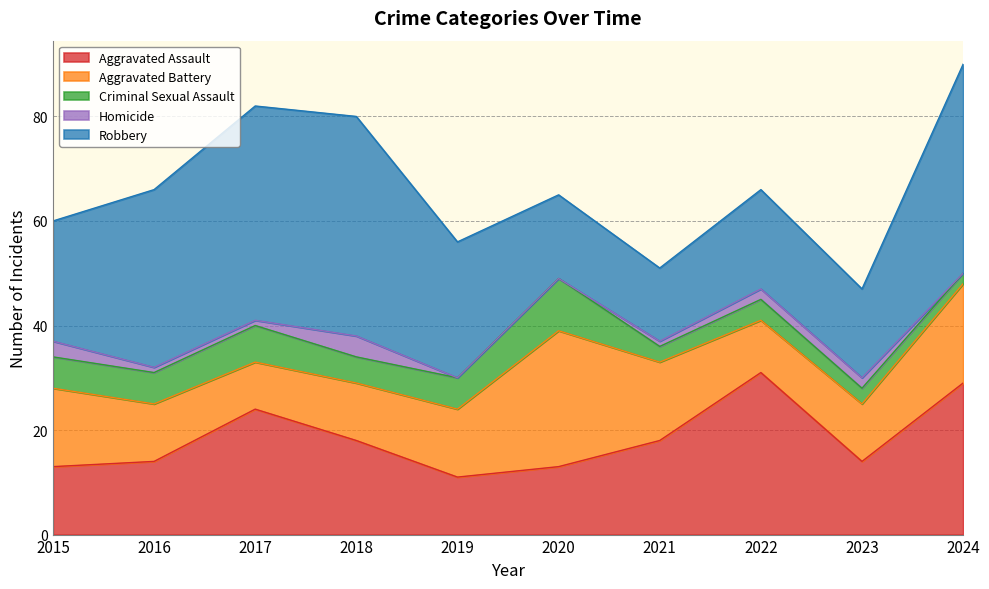

True or false: Homicide and Aggravated Assault cross at least once.

False